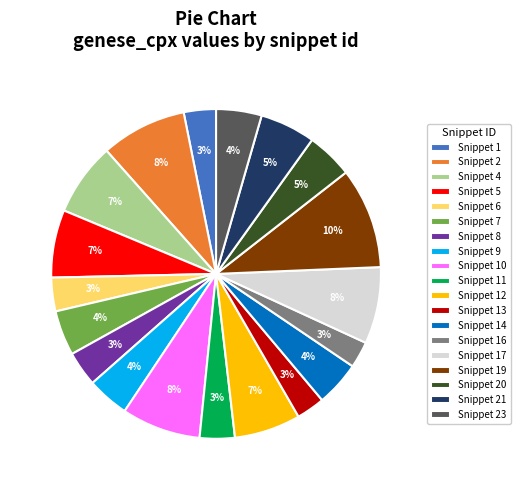

Does Snippet 12 account for over 50% of the chart?

No